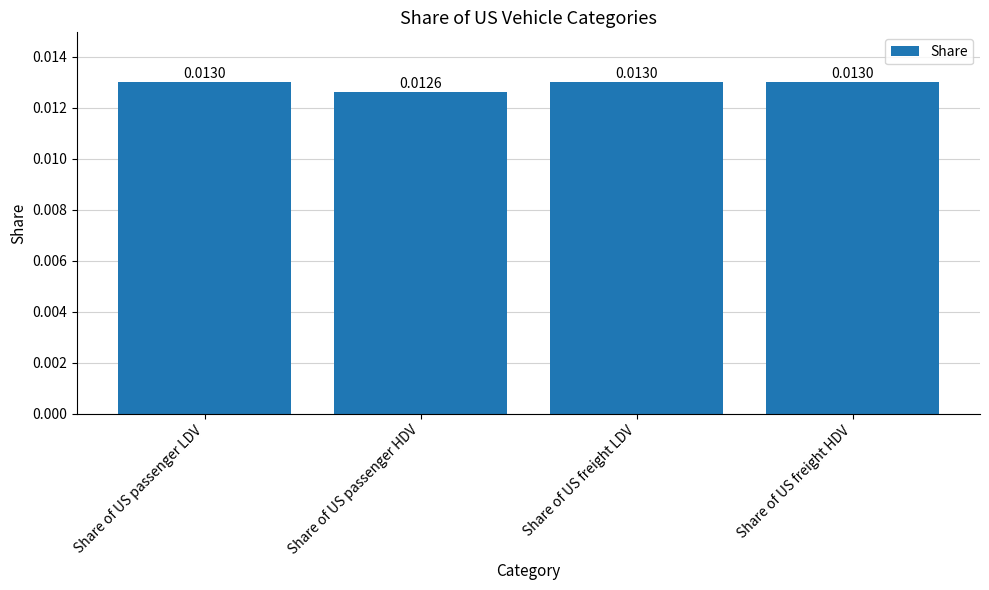

What is the label of the 3rd bar from the left?

Share of US freight LDV